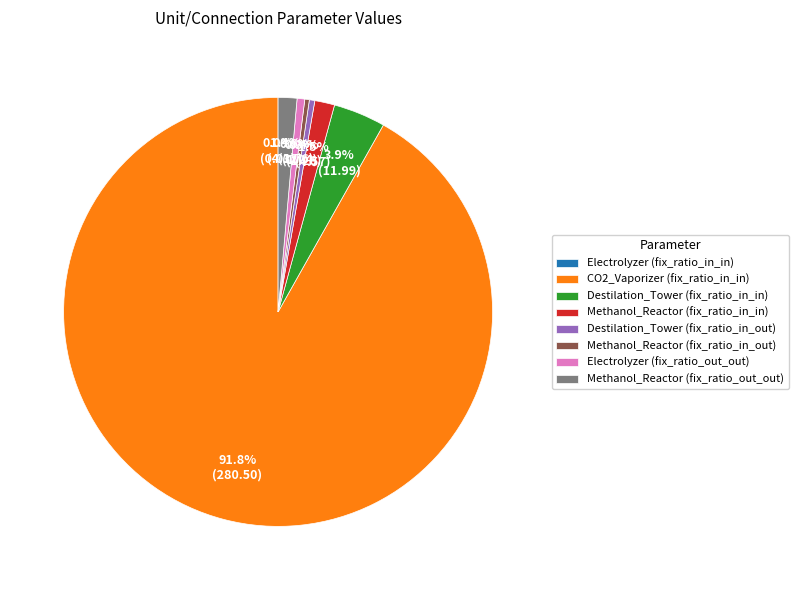

Which category has the biggest portion of the pie?

CO2_Vaporizer (fix_ratio_in_in)